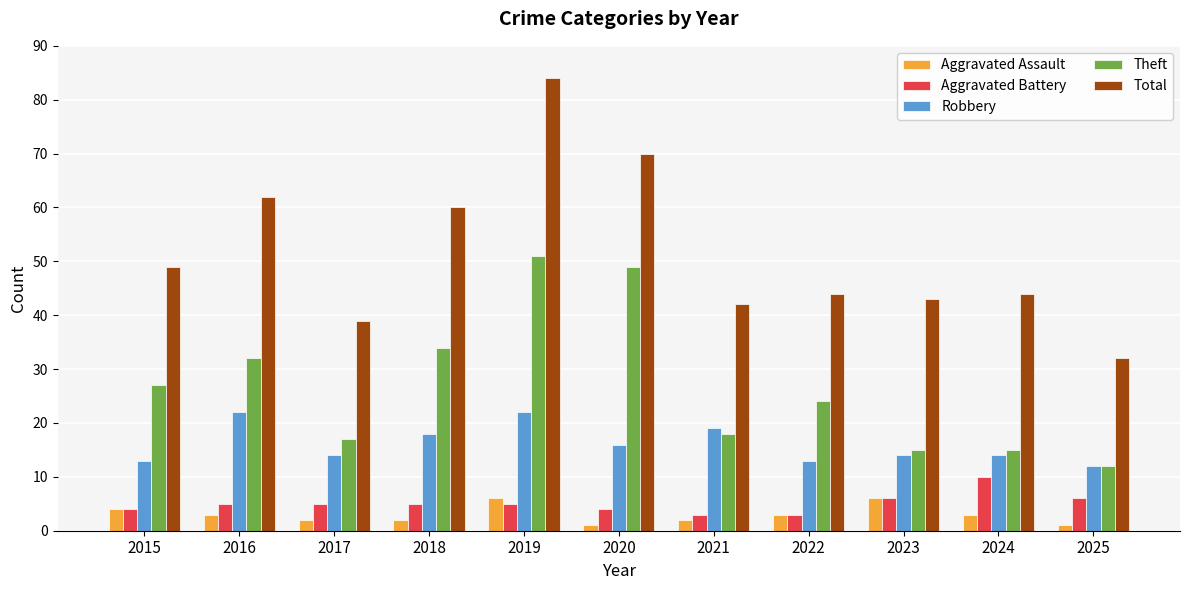

Are the bars horizontal?

No